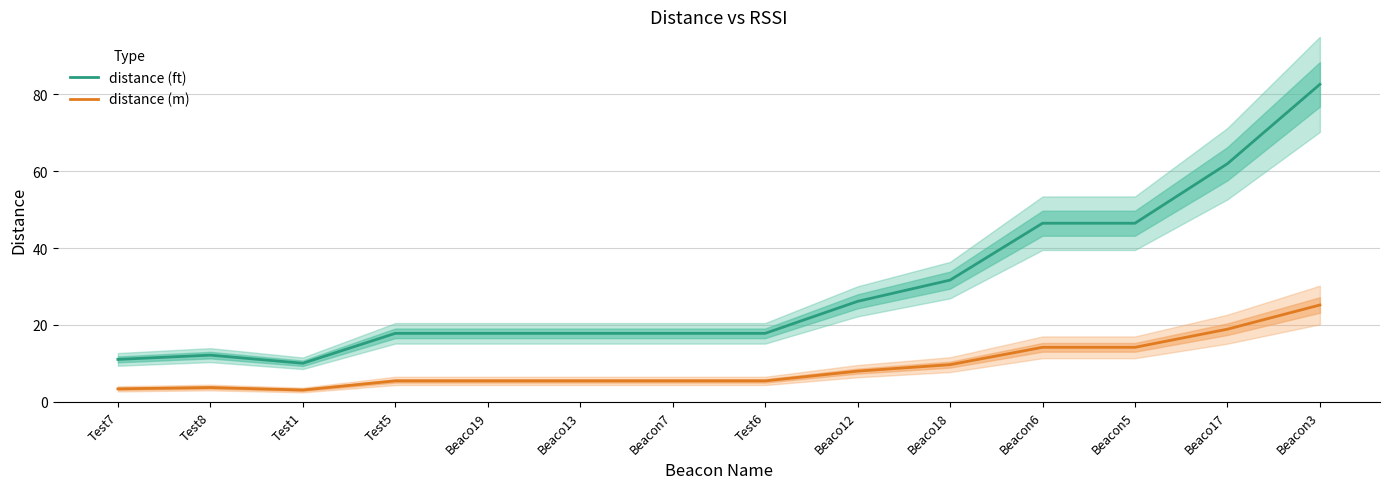

The value of distance (ft) at Test6 is 8.6. True or false?

False